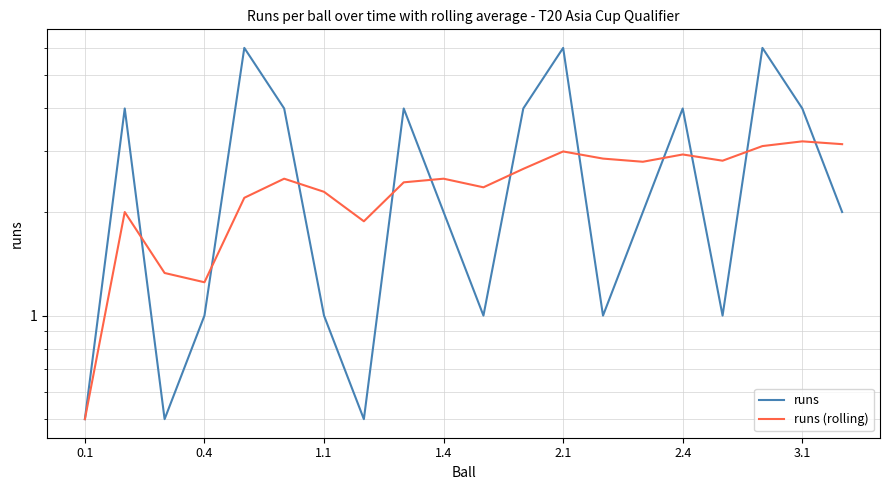

What is the maximum value for runs (rolling)?

3.2